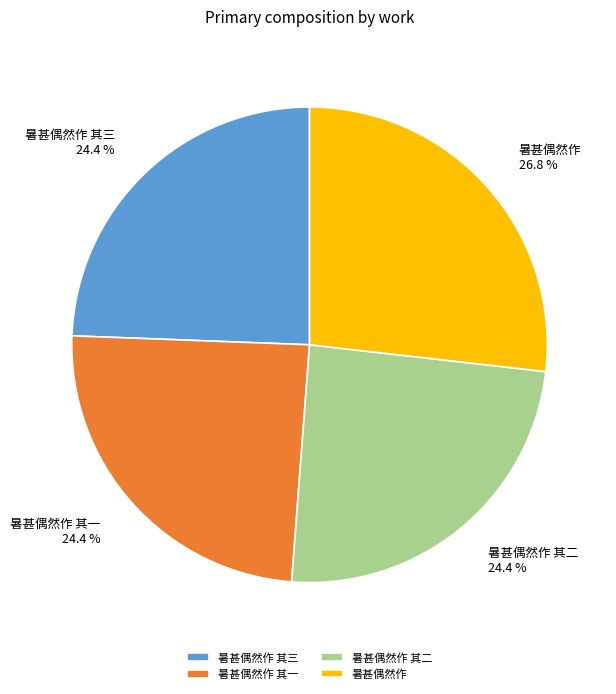

The 暑甚偶然作 slice represents 14% of the pie. True or false?

False